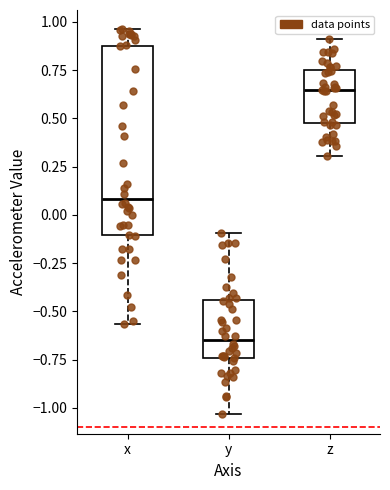

Comparing the boxes themselves (not the whiskers), which one is the tallest?

x